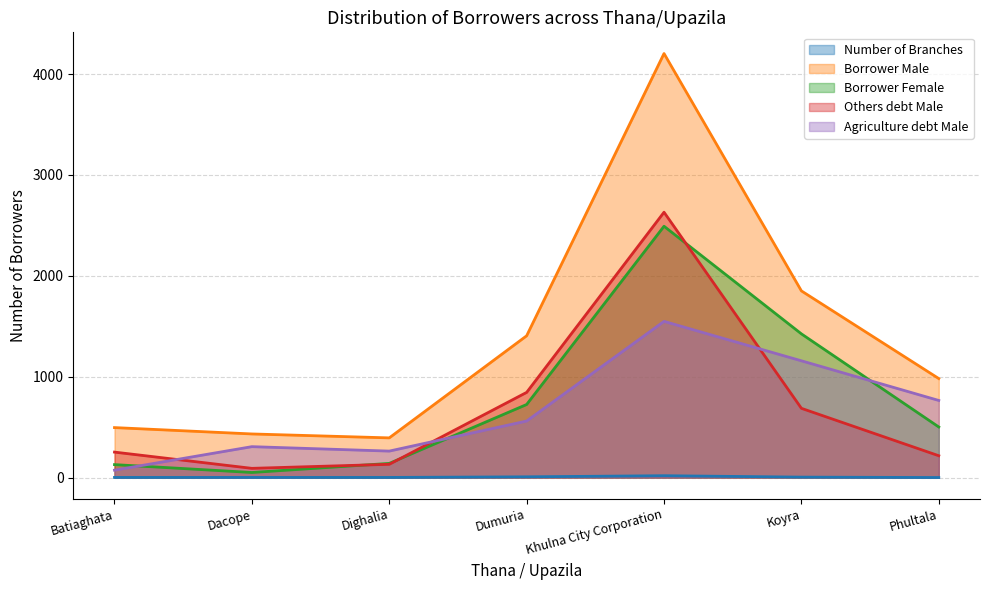

Which series ends up on top after the final intersection of Agriculture debt Male and Others debt Male?

Agriculture debt Male